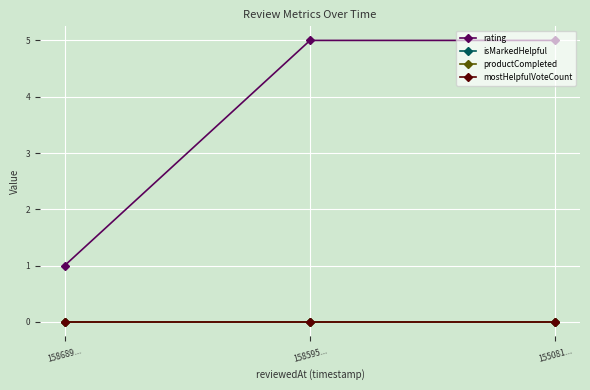

Is this an area chart (filled region under the line)?

No